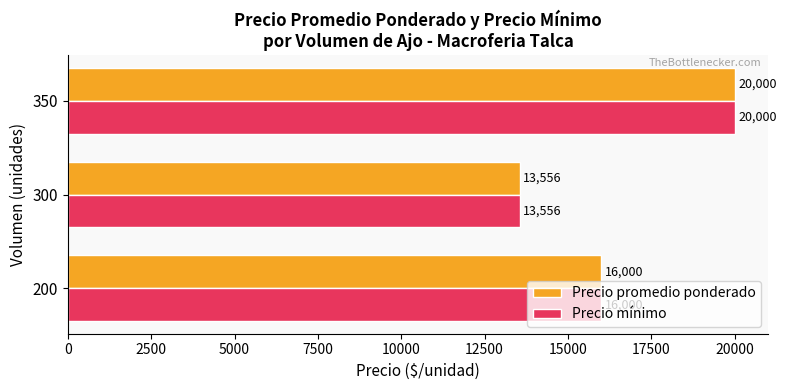

Is it true that Precio promedio ponderado equals 23063 at 300?

False